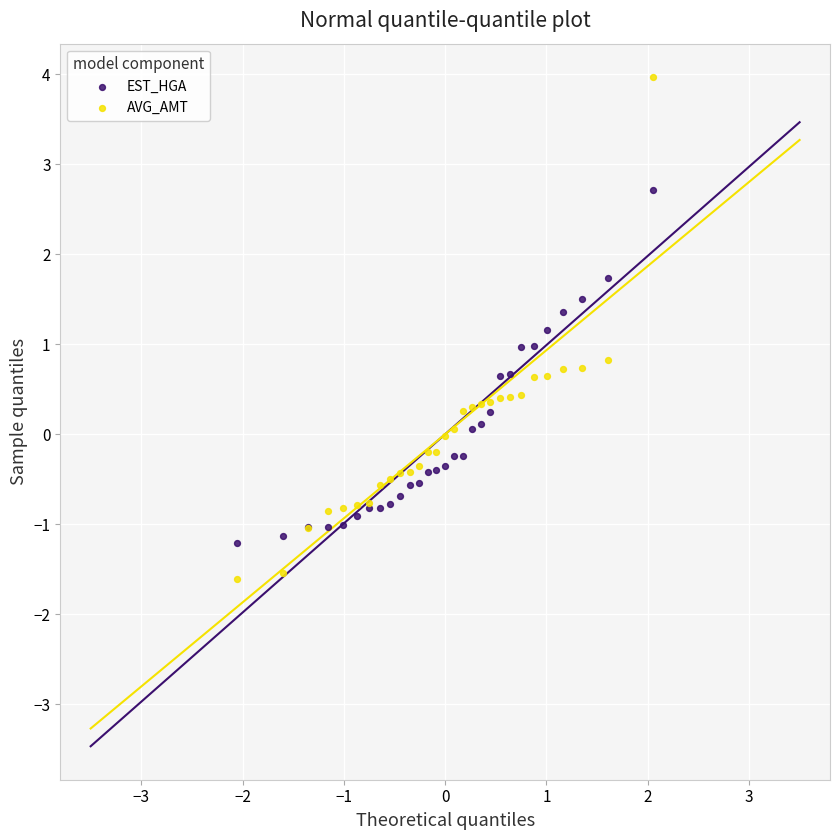

Which series reaches the maximum Y coordinate?

AVG_AMT